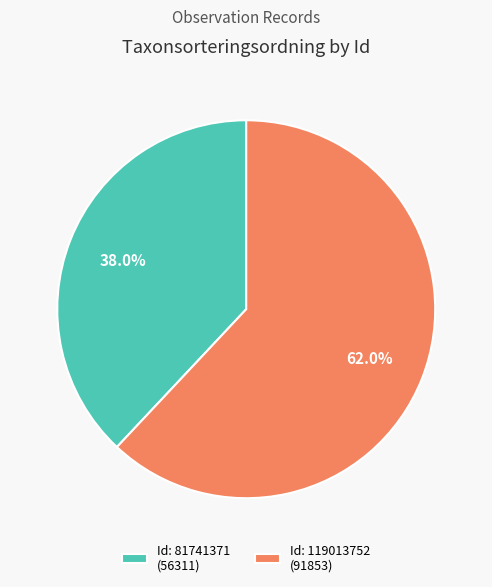

Is there any slice that represents more than half of the pie?

Yes